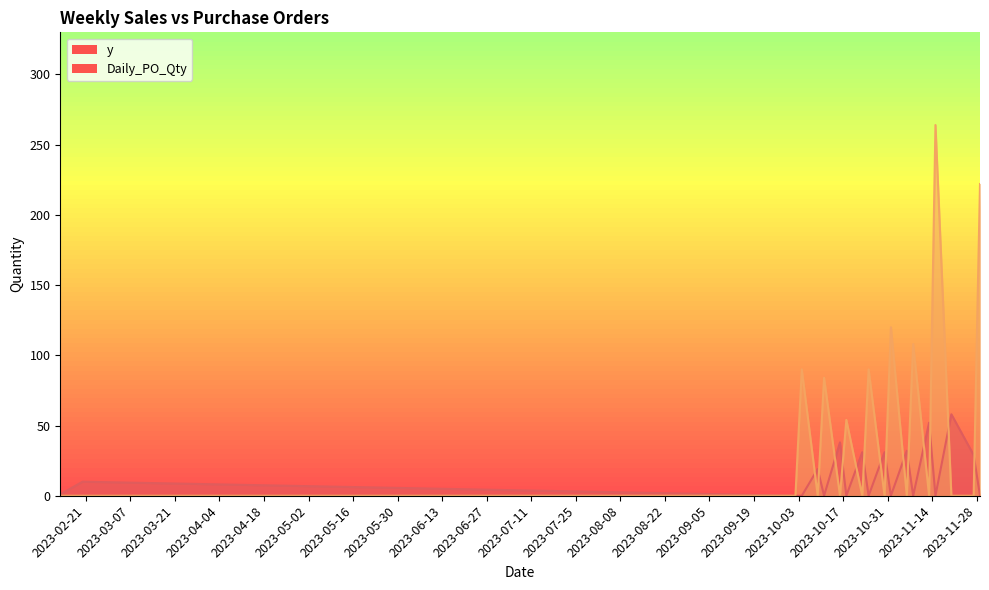

What is the label of the 13th point from the right?

2023-10-16